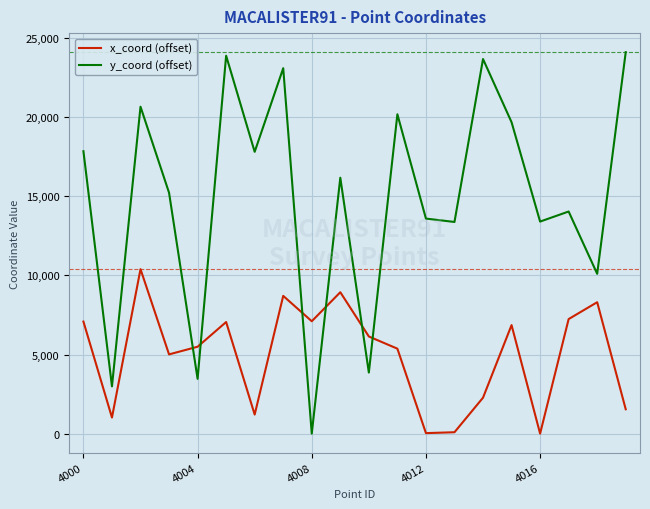

How many interior local valleys does the x_coord (offset) series have?

6